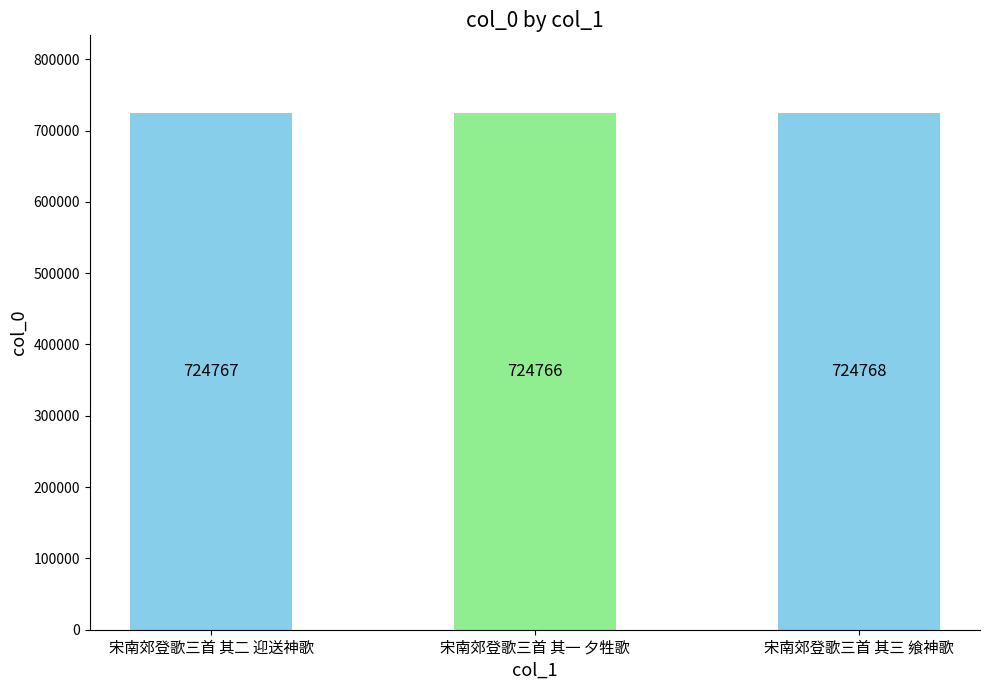

Rank the categories by value from highest to lowest.

宋南郊登歌三首 其三 飨神歌, 宋南郊登歌三首 其二 迎送神歌, 宋南郊登歌三首 其一 夕牲歌